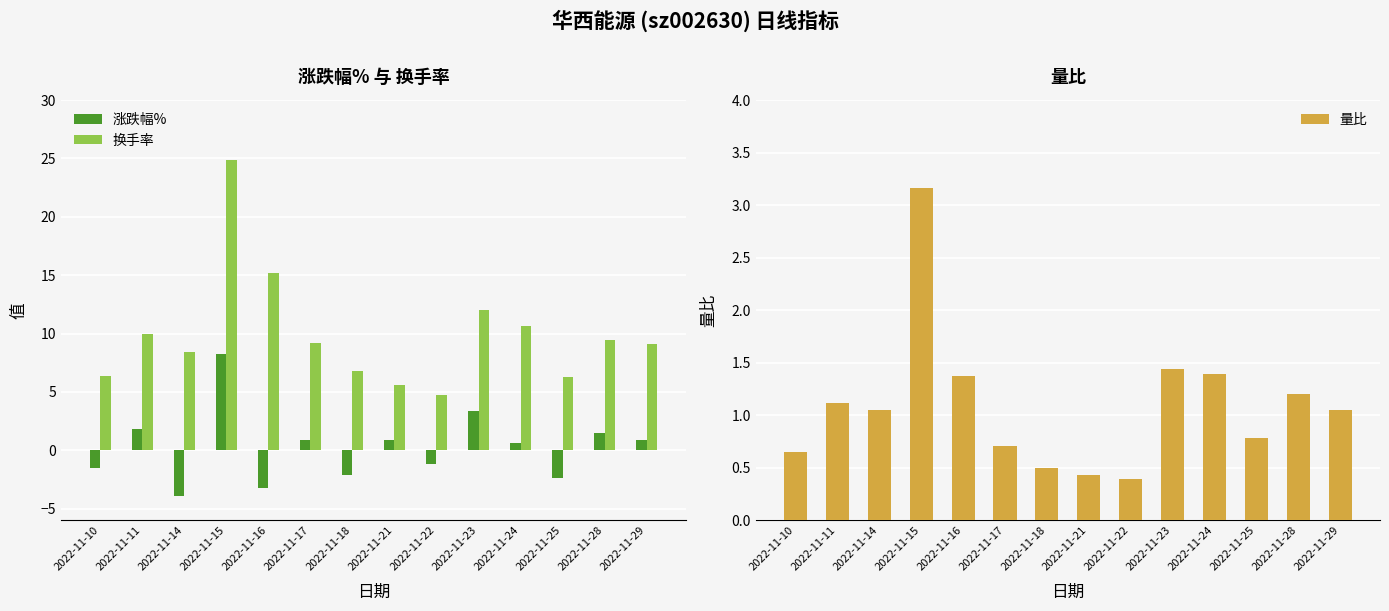

Rank the series at 2022-11-14 from lowest to highest value.

涨跌幅%, 量比, 换手率